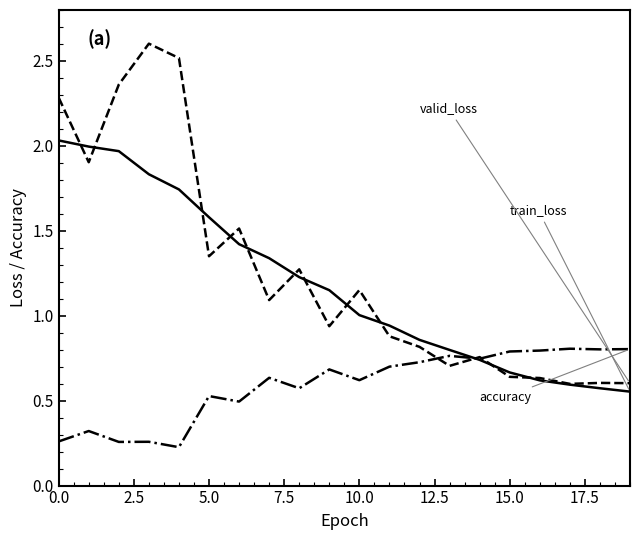

What is the maximum value shown in the chart?

2.6